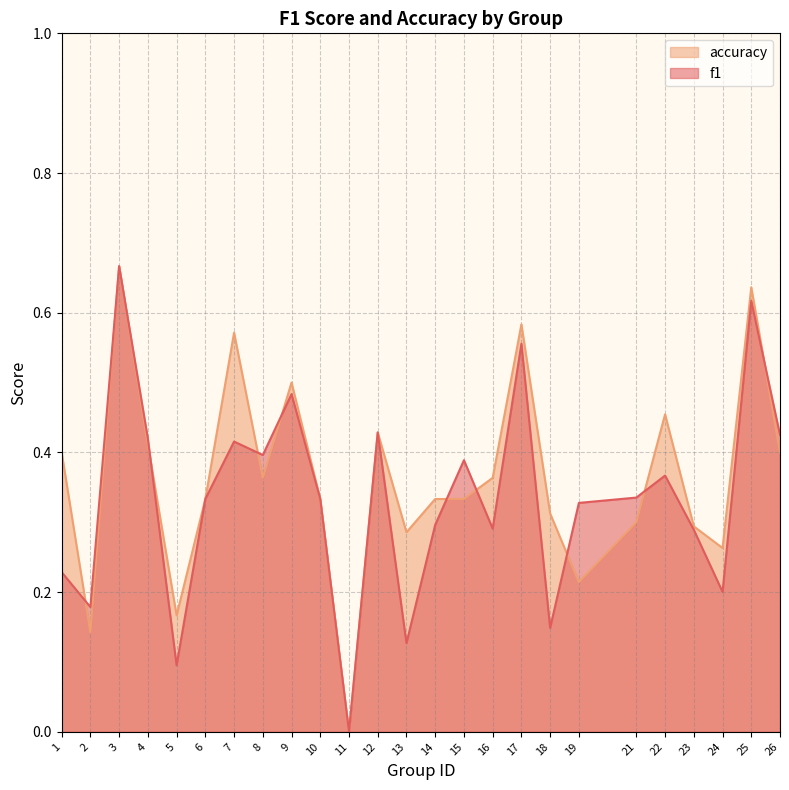

The value of accuracy at 22 is 0.5. True or false?

True